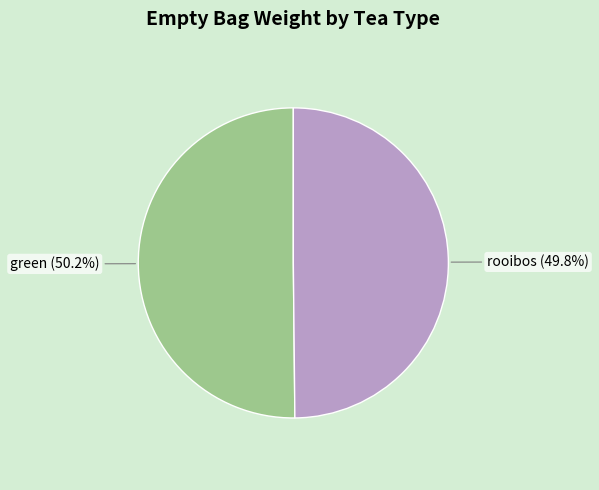

Does any single category account for the majority?

Yes